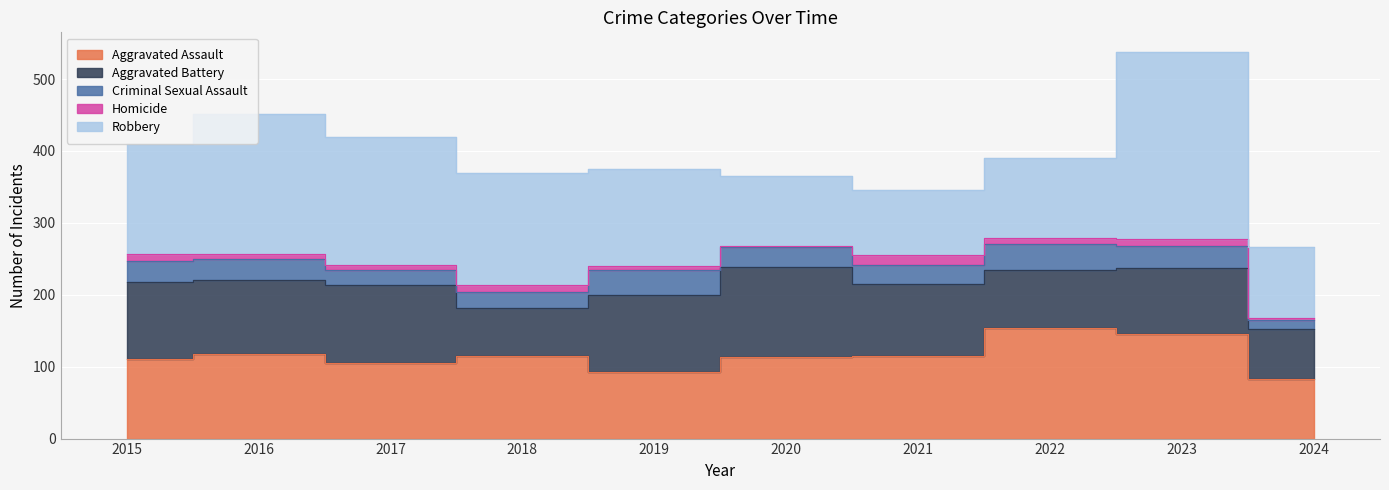

At 2024, list the series in order from largest to smallest.

Robbery, Aggravated Assault, Aggravated Battery, Criminal Sexual Assault, Homicide